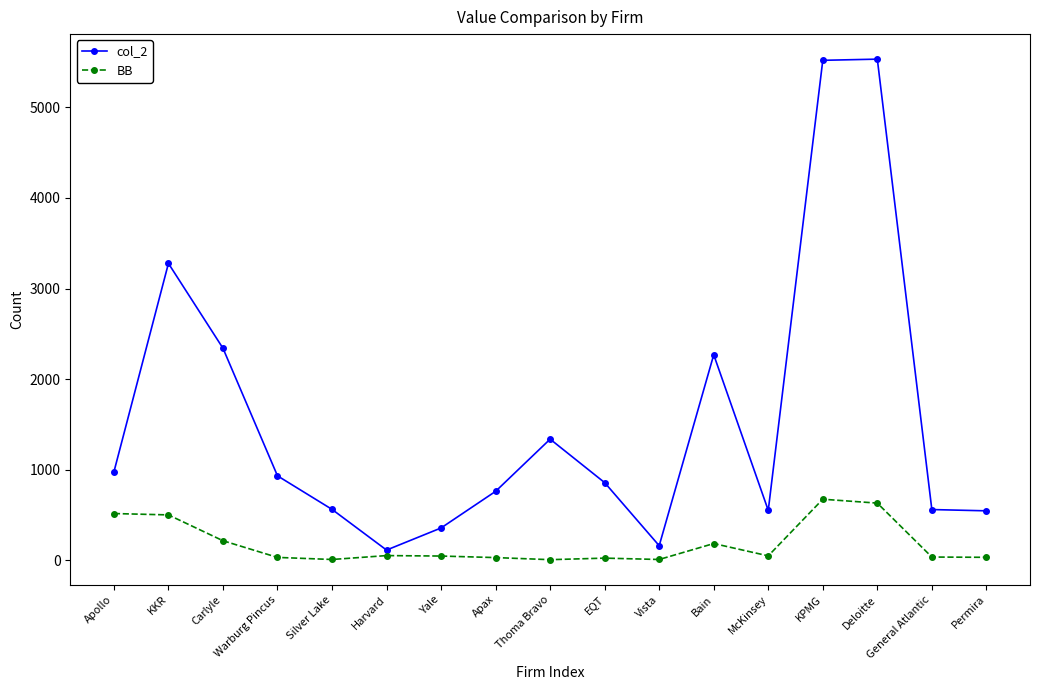

How many series are shown in this chart?

2